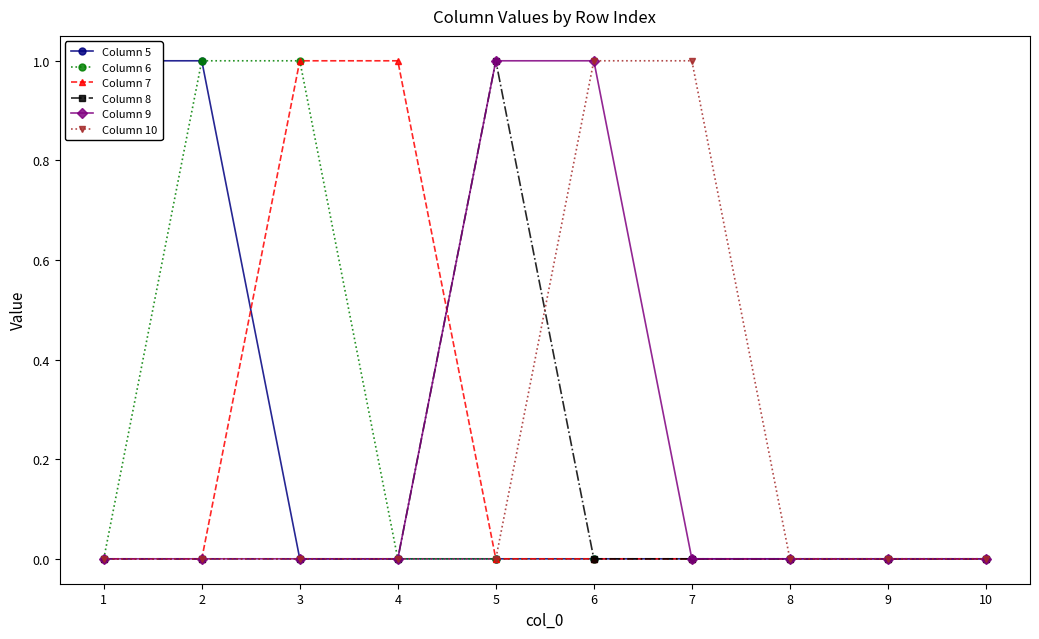

Count the number of categories in the chart.

10